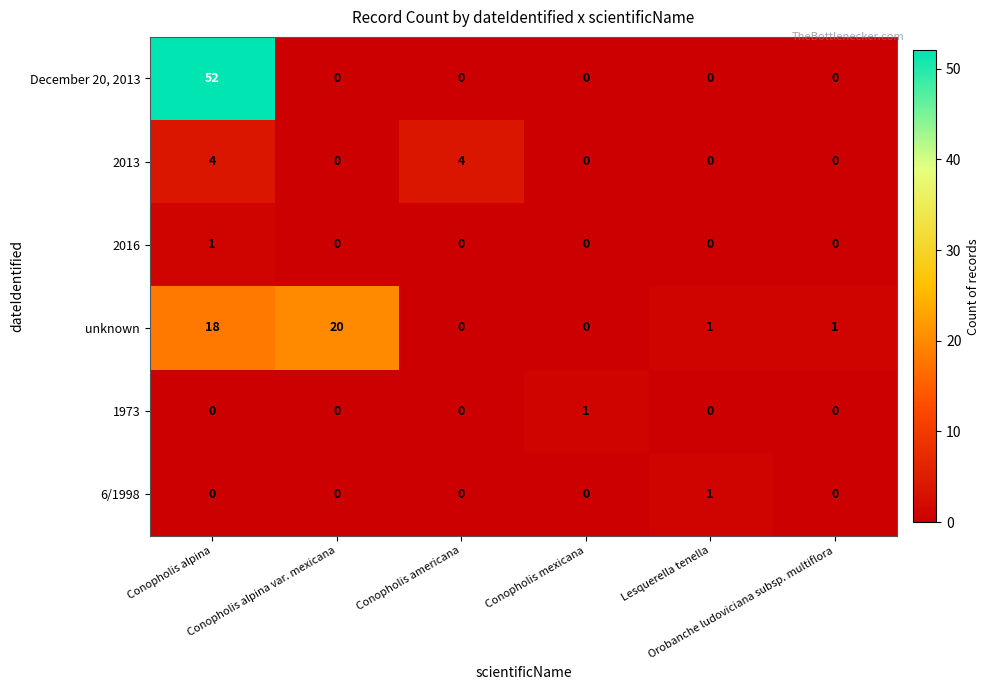

What is the maximum value for unknown?

20